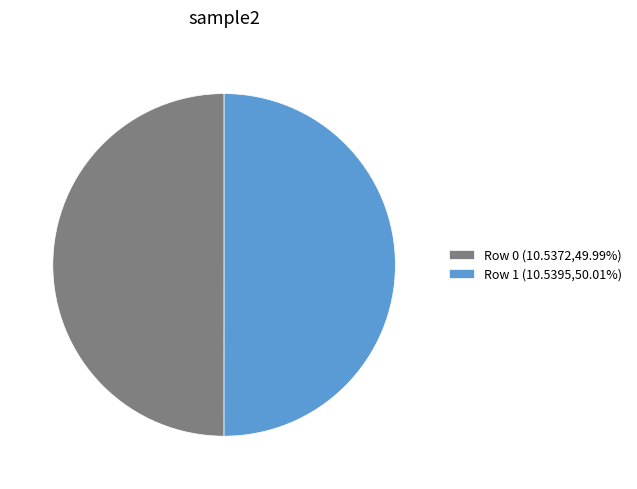

Approximately how many times larger is the value at Row 1 (10.5395,50.01%) compared to Row 0 (10.5372,49.99%)?

1.0